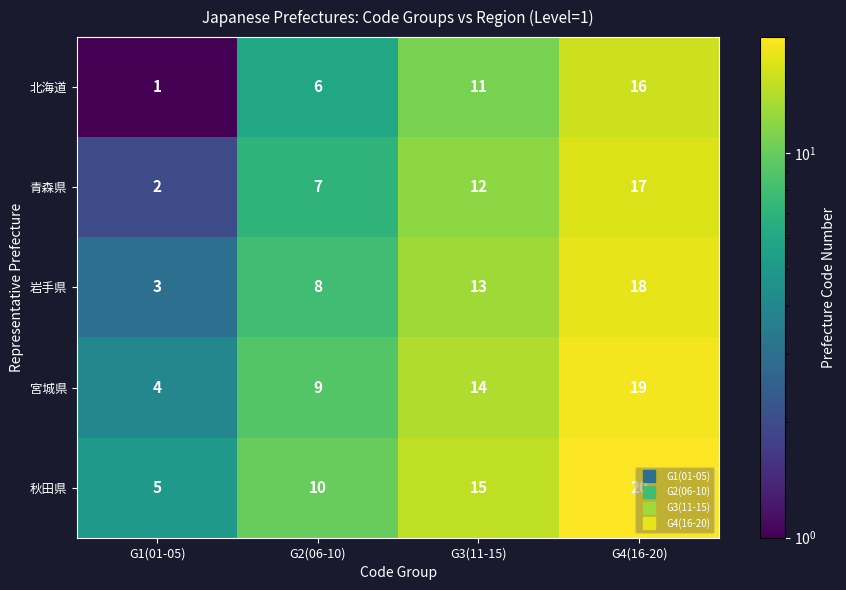

At which label does 秋田県 reach its peak?

G4(16-20)